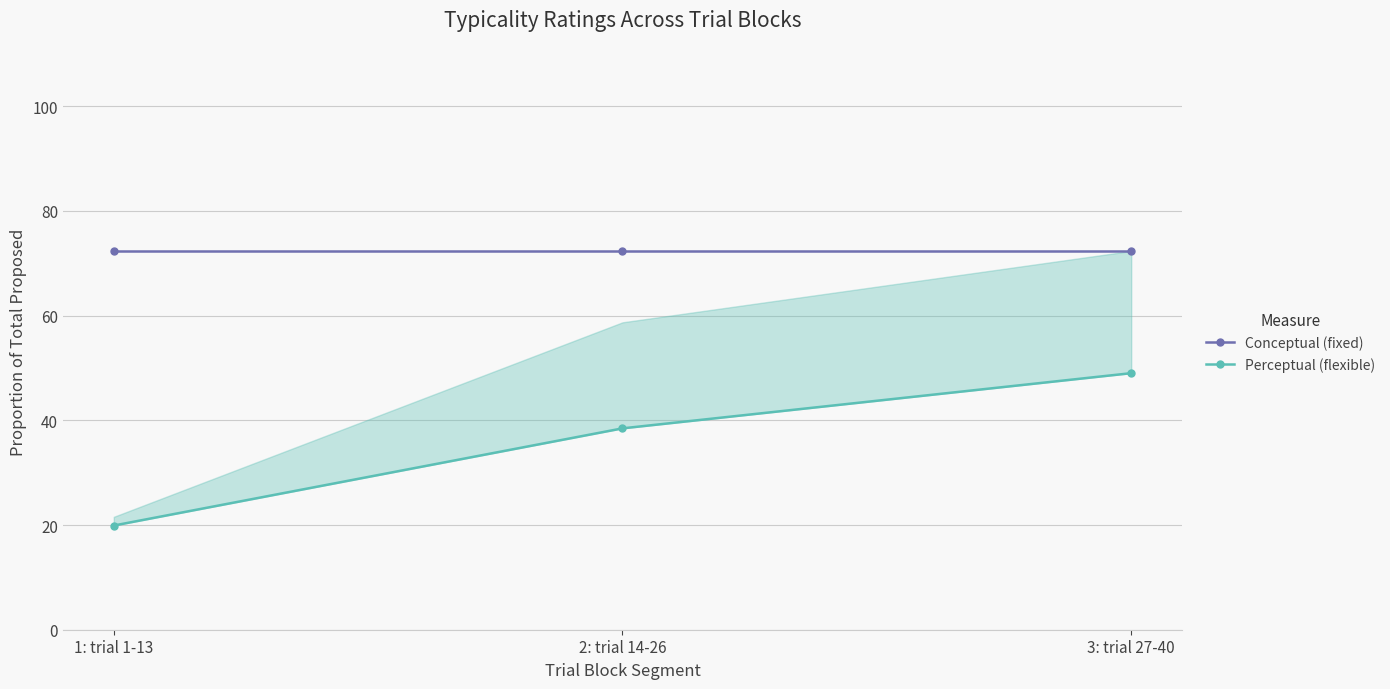

At which label is Perceptual (flexible) closest to 34?

2: trial 14-26